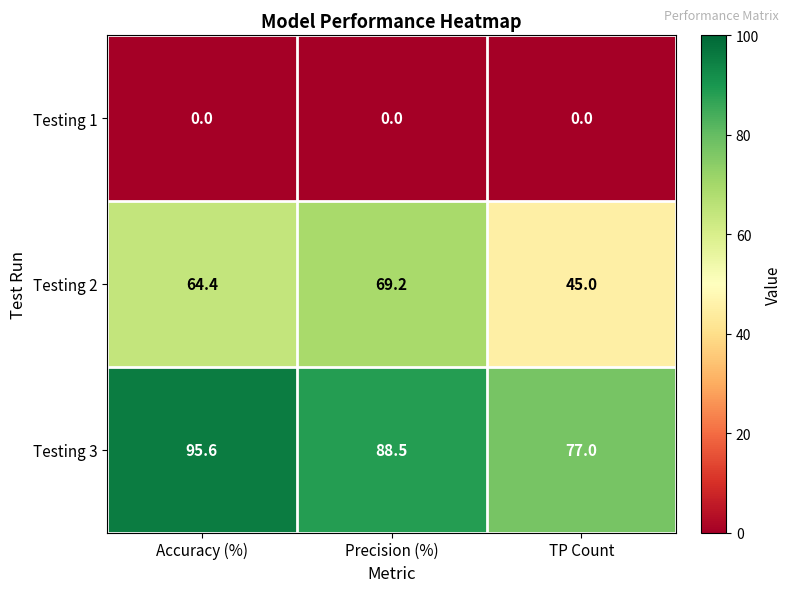

At how many categories does at least one series exceed 18?

3